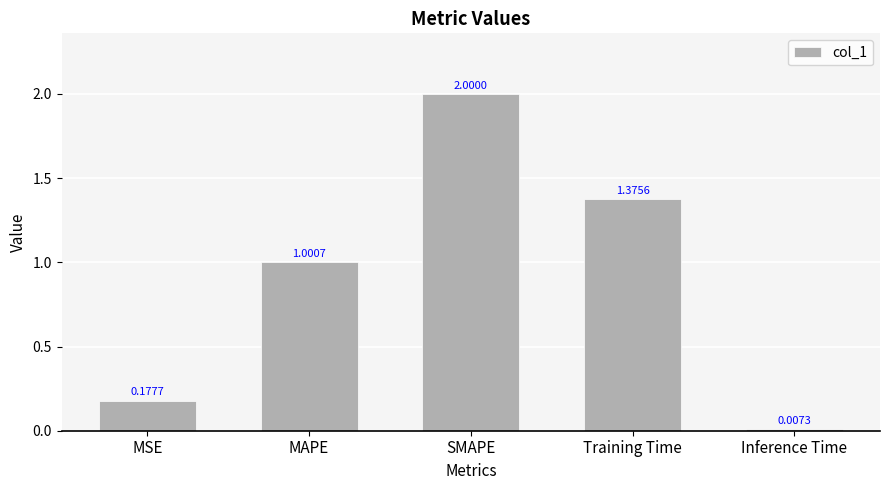

How many distinct data groups are displayed?

1